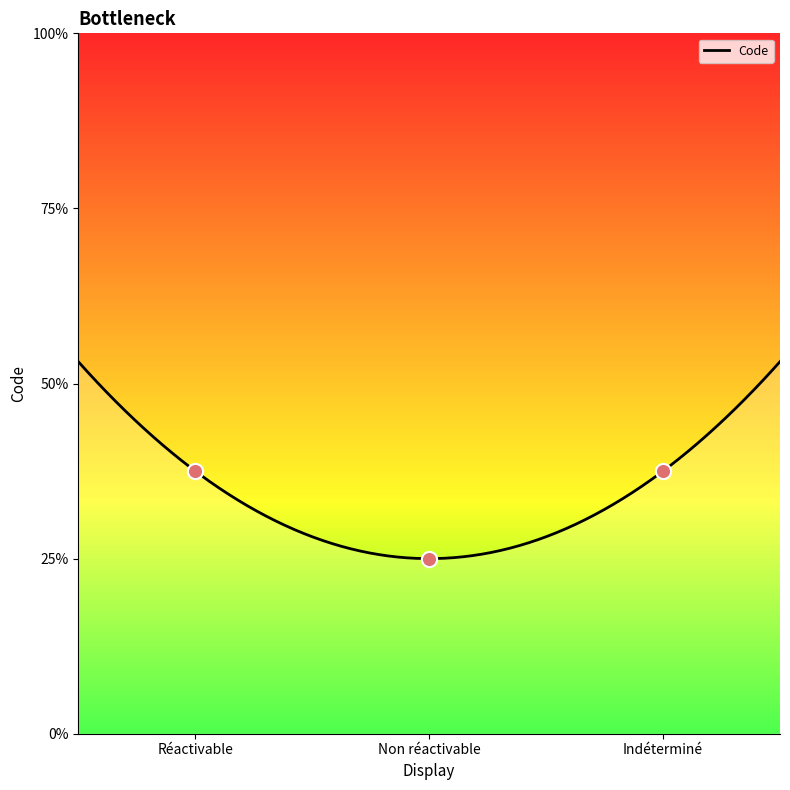

Between Indéterminé and Non réactivable, which is larger?

Indéterminé